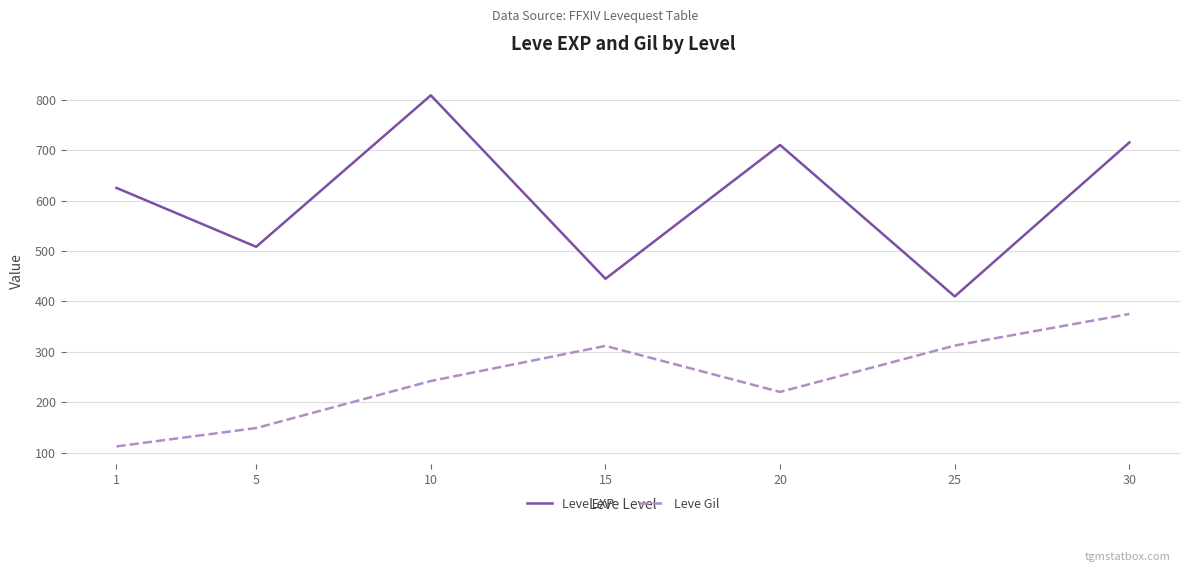

True or false: Leve Gil has a value of 151.6 at 20.

False